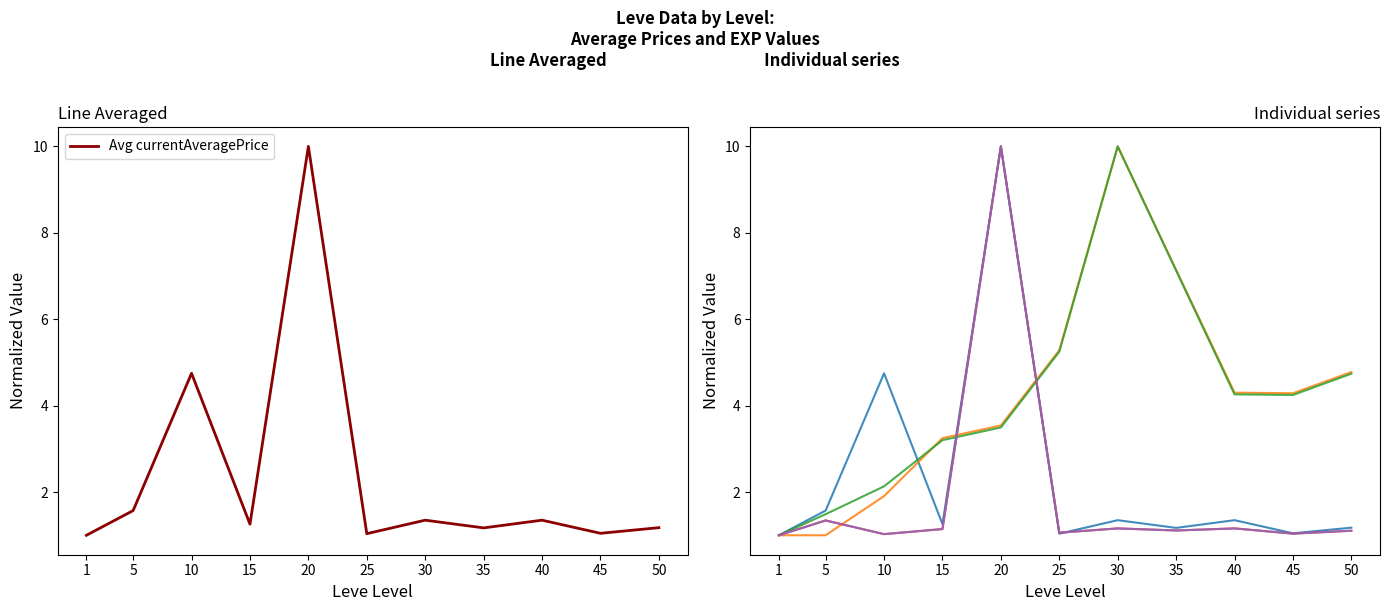

The Avg LevePriceHQ series shows 1.5 at 25. True or false?

False